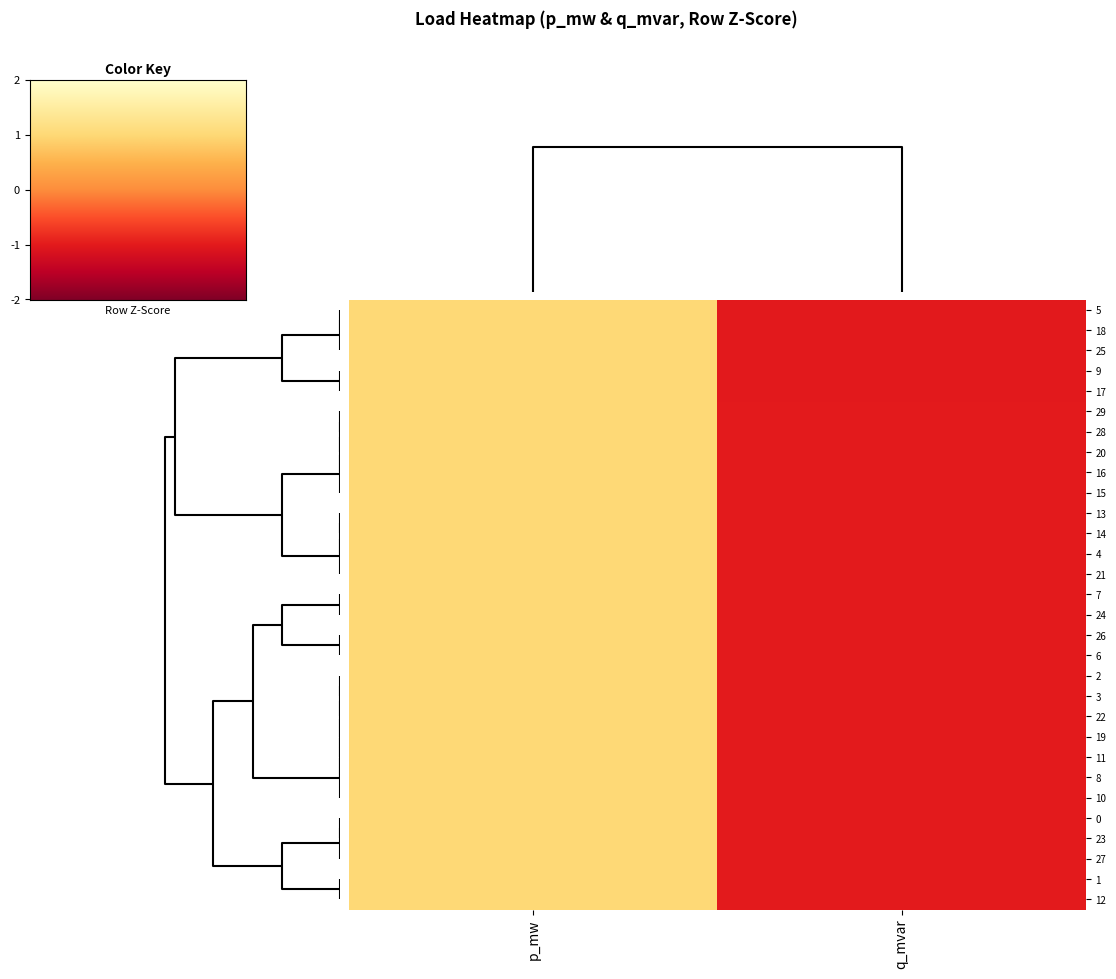

Which series has the largest total across all categories?

26